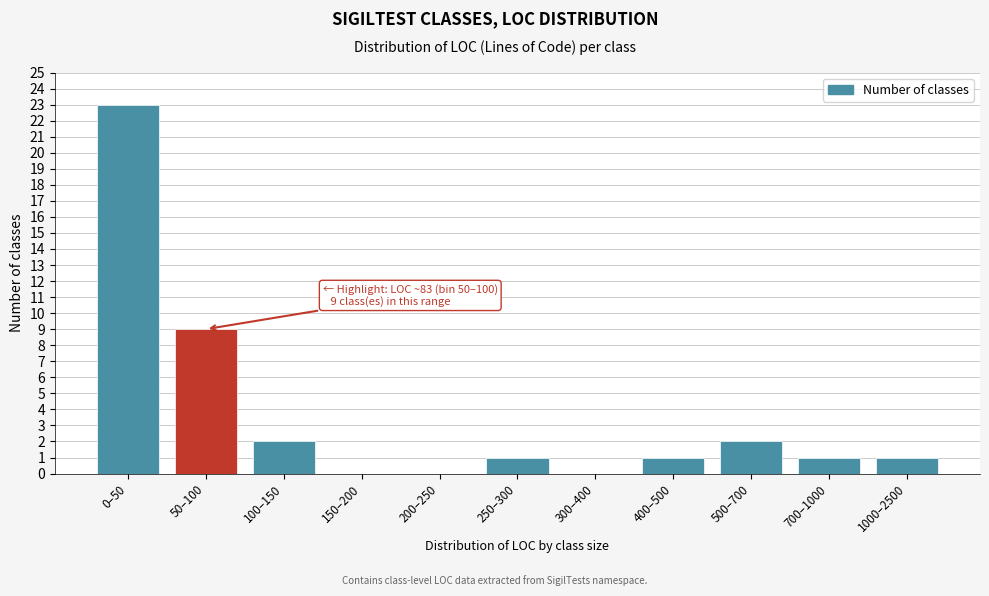

At which label is the value closest to 11?

50–100